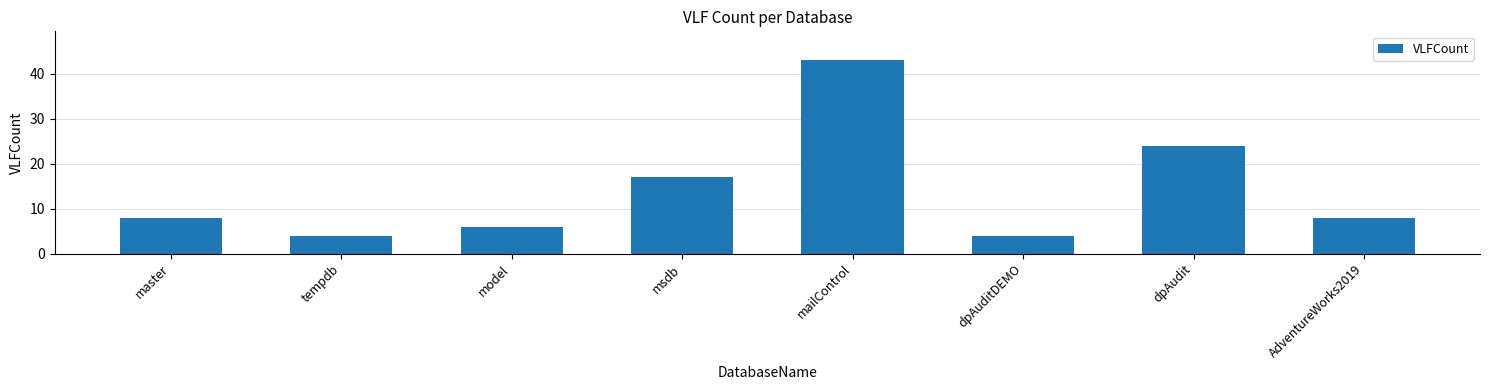

At which label is the value closest to 23?

dpAudit